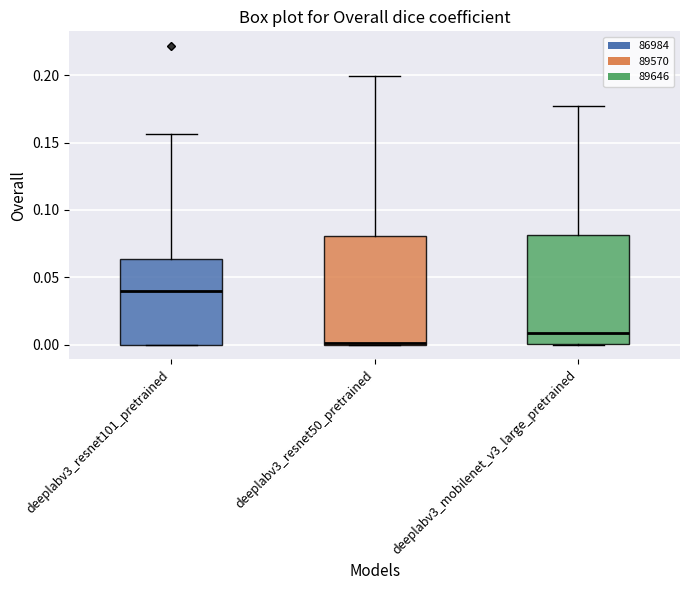

Where is the upper edge of the box for deeplabv3_resnet50_pretrained on the y-axis? The values are not printed on the chart, so give them approximately, as read against the axis.

0.080